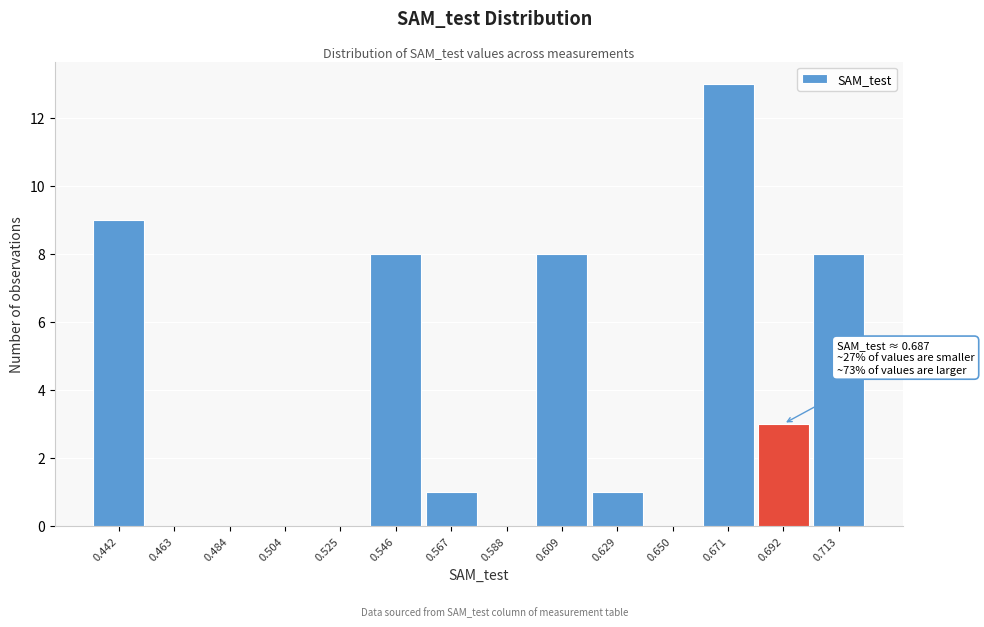

Over which range of the x-axis is the bar tallest?

0.660 to 0.680